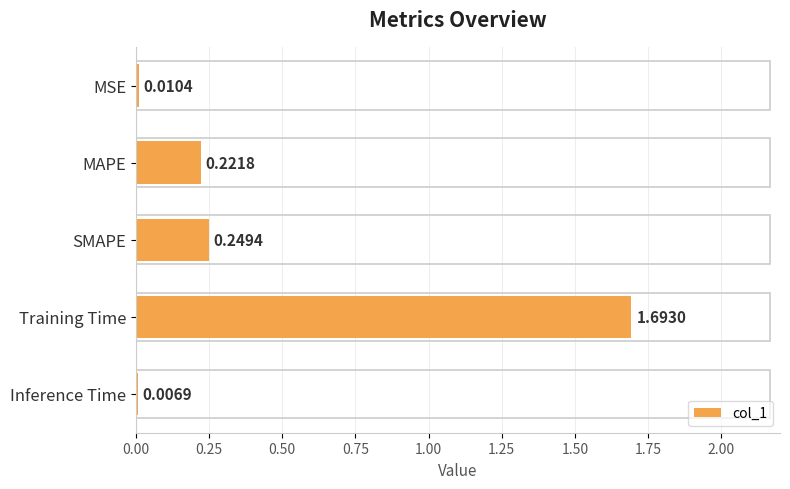

Does the chart contain stacked bars?

No